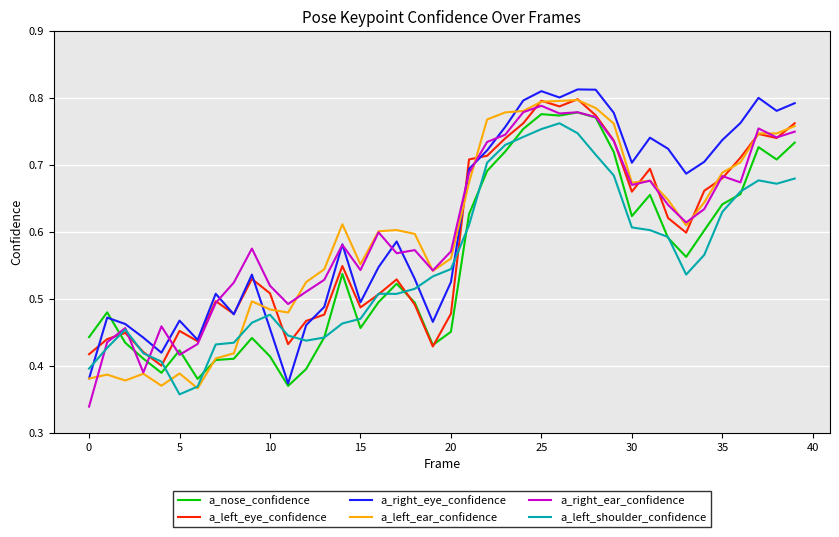

Which series ends up on top after the final intersection of a_left_shoulder_confidence and a_right_eye_confidence?

a_right_eye_confidence